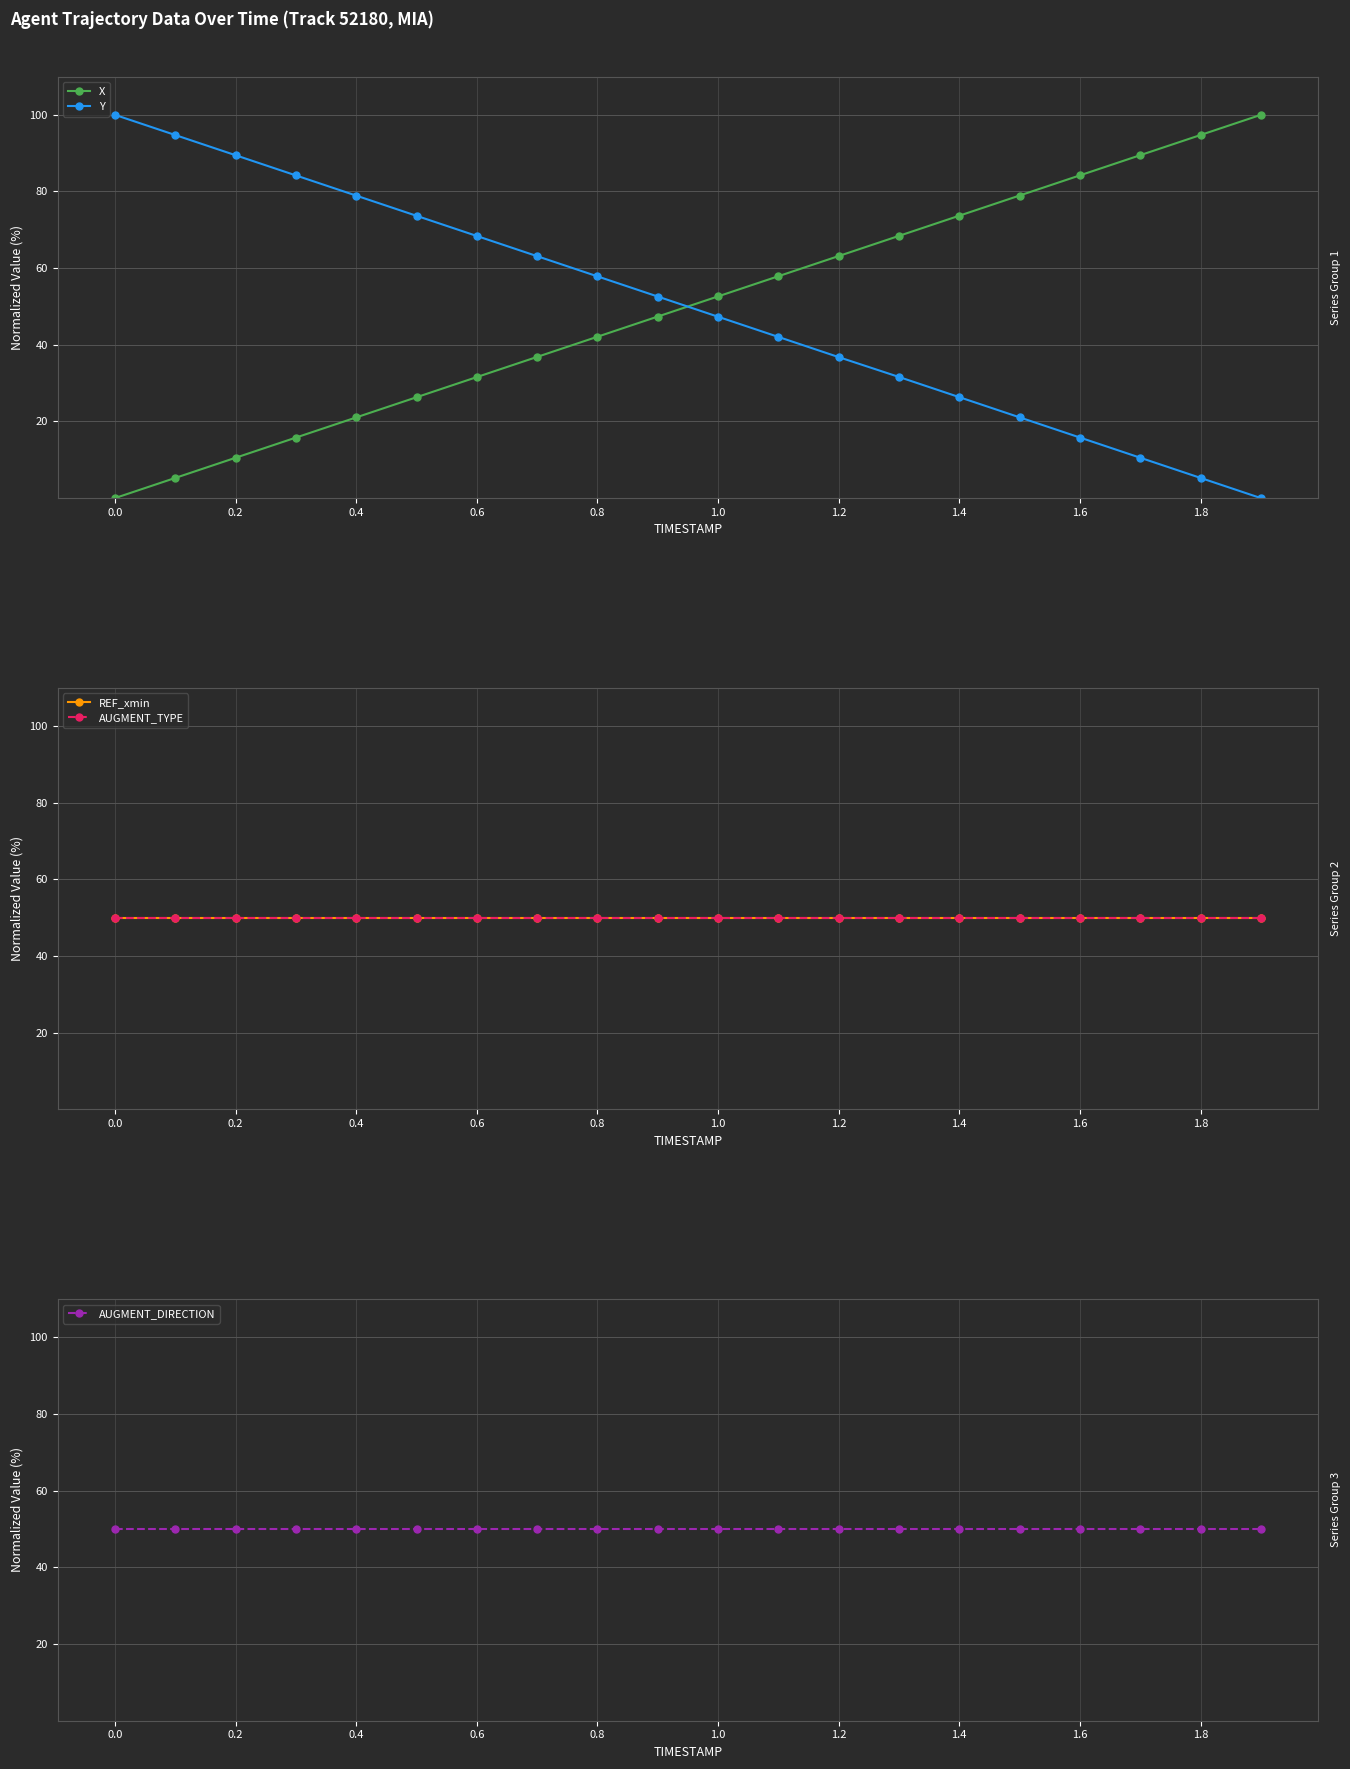

What are all the series names shown in the legend?

X, Y, REF_xmin, AUGMENT_TYPE, AUGMENT_DIRECTION